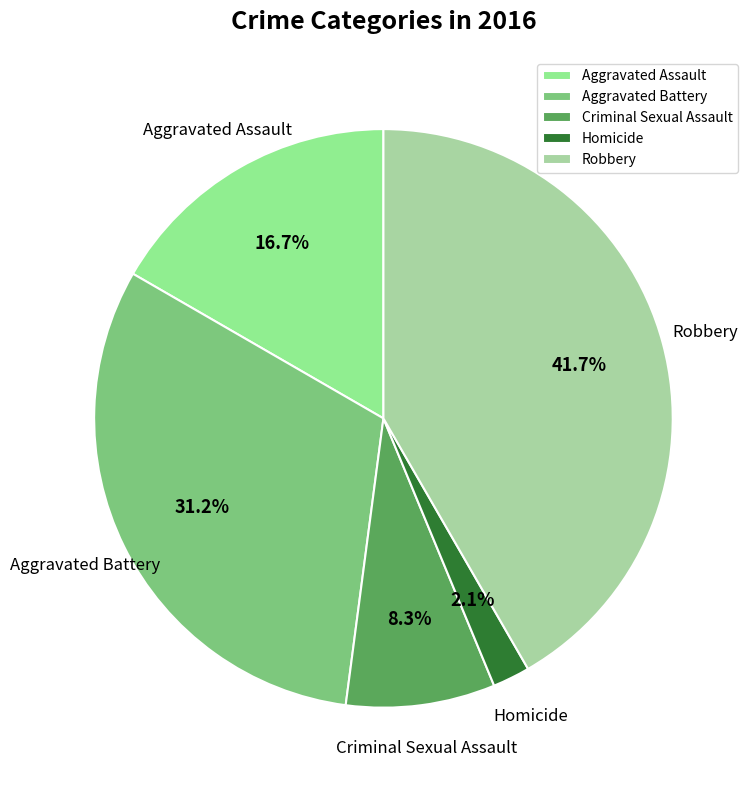

The Aggravated Assault slice represents 17% of the pie. True or false?

True